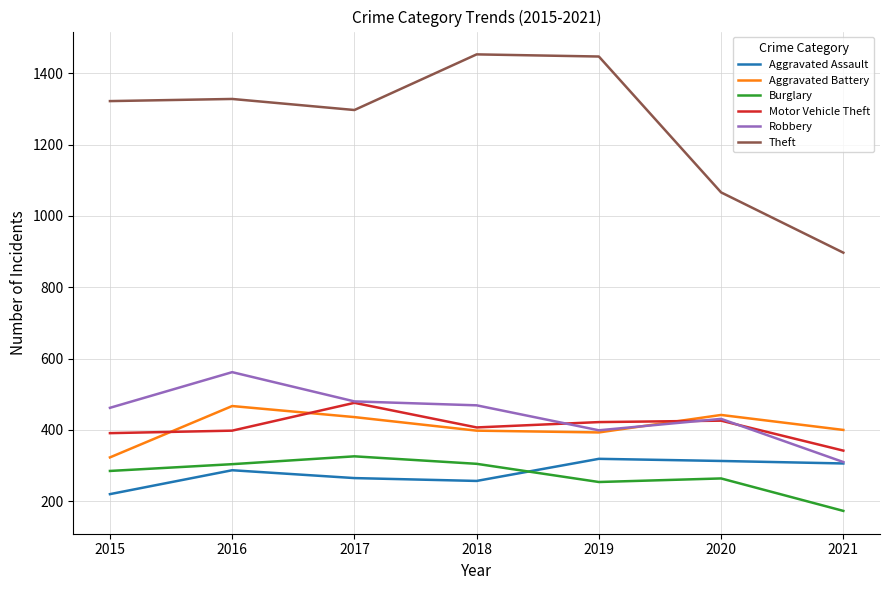

What is the spread (max minus min) of values at 2016?

1041